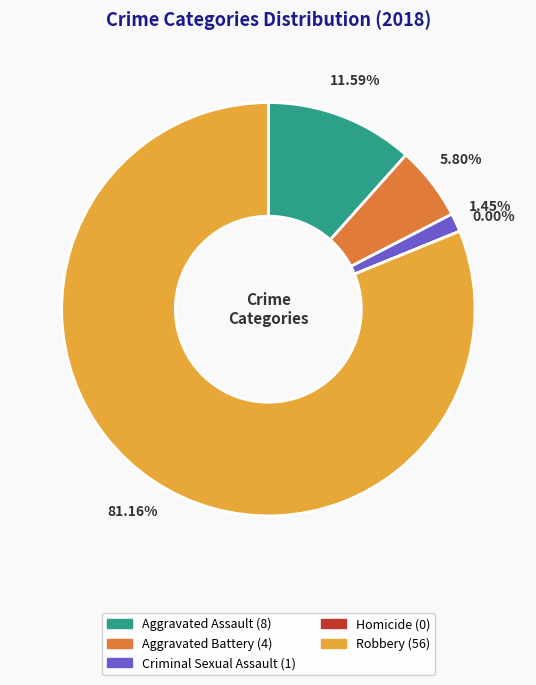

Is the sum of Homicide and Aggravated Assault greater than half?

No